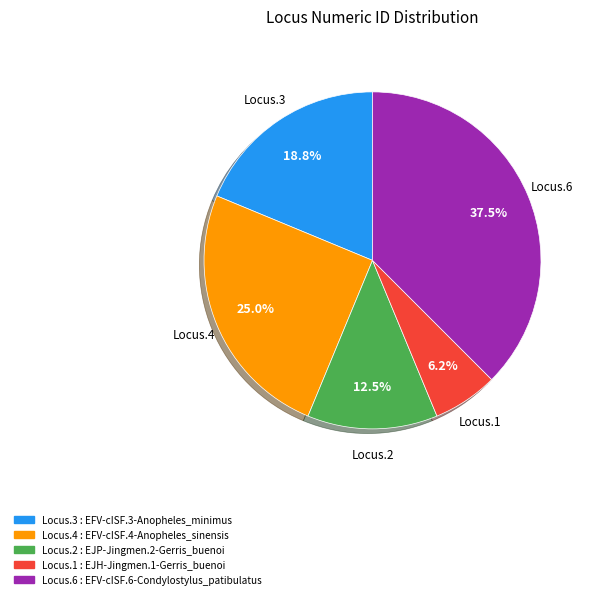

How much of the chart is everything except Locus.6 : EFV-cISF.6-Condylostylus_patibulatus?

62.5%